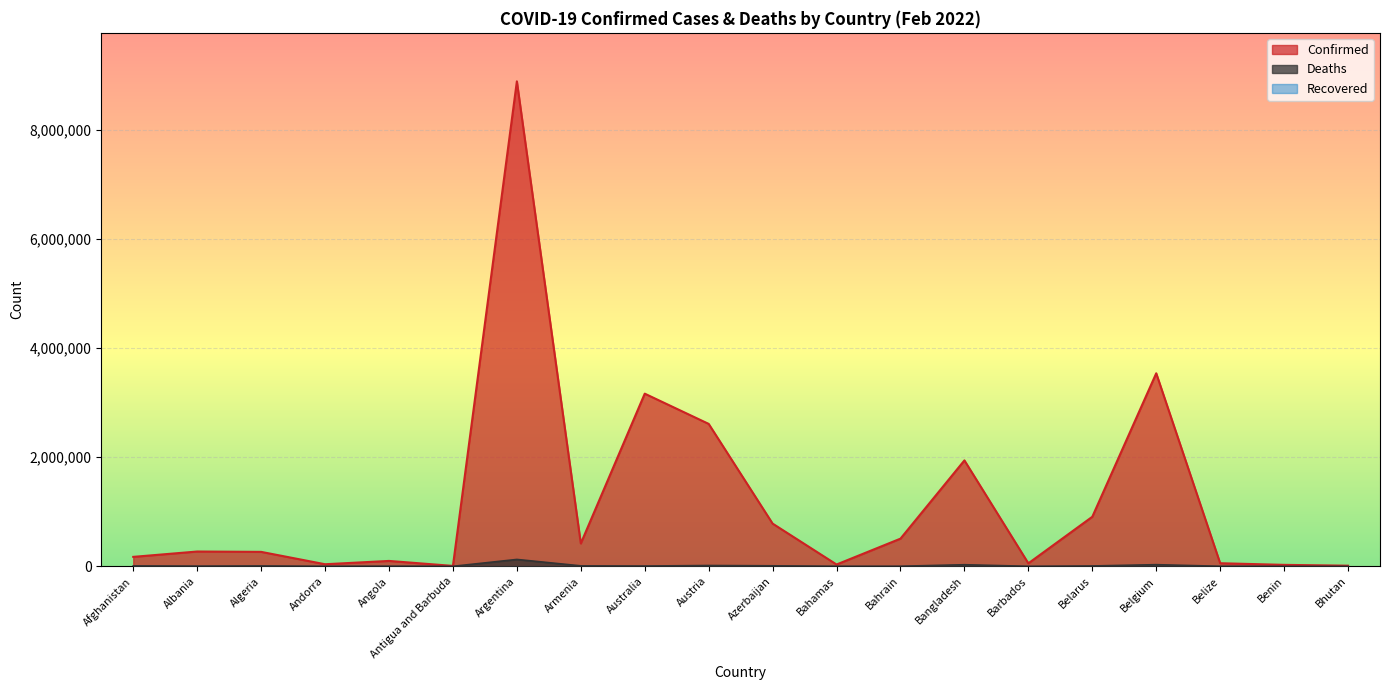

How many values in the Deaths series exceed 5123?

9